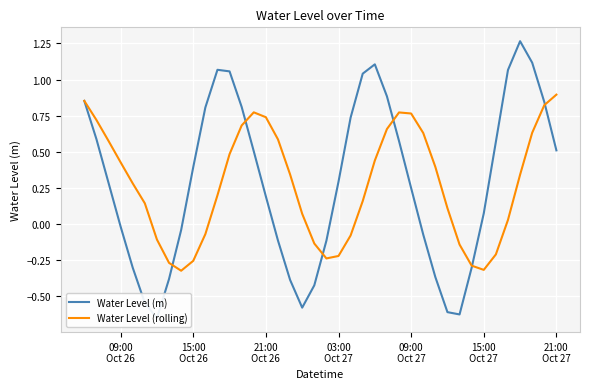

True or false: Water Level (rolling) and Water Level (m) intersect in this chart.

True